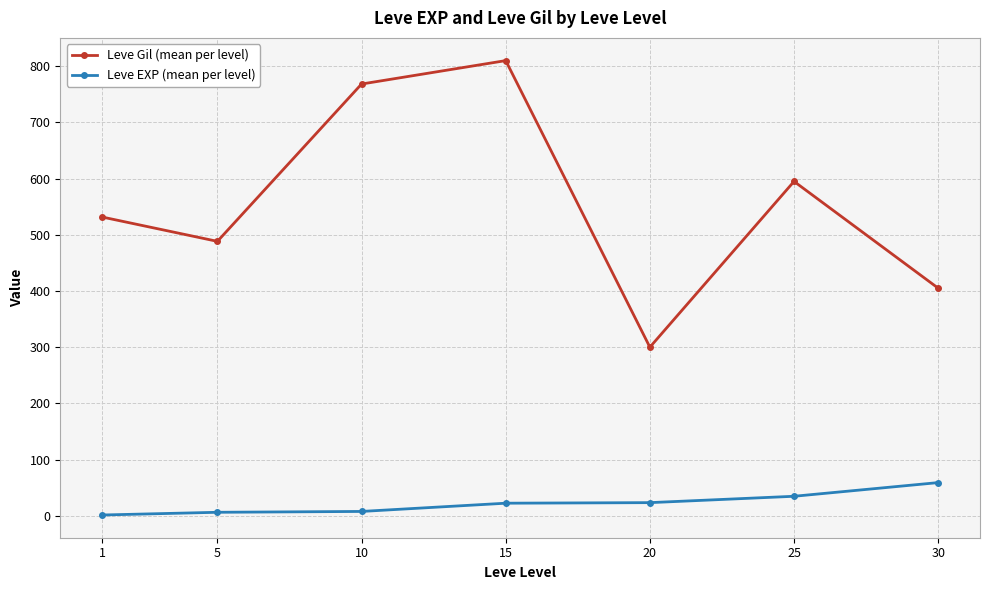

What is the difference between the second highest and second lowest values in the Leve EXP (mean per level) series?

28.5